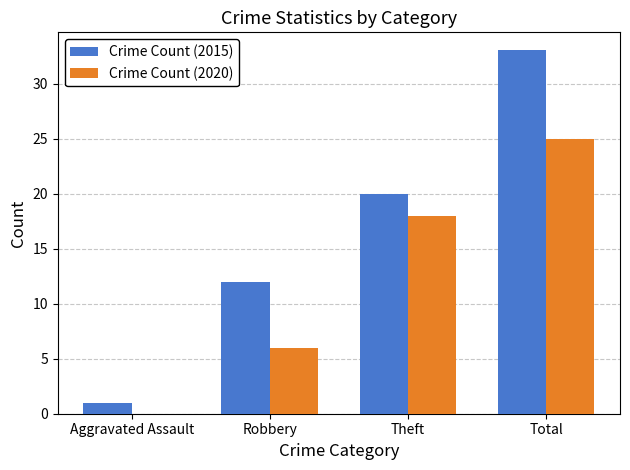

The value of Crime Count (2020) at Robbery is 2. True or false?

False